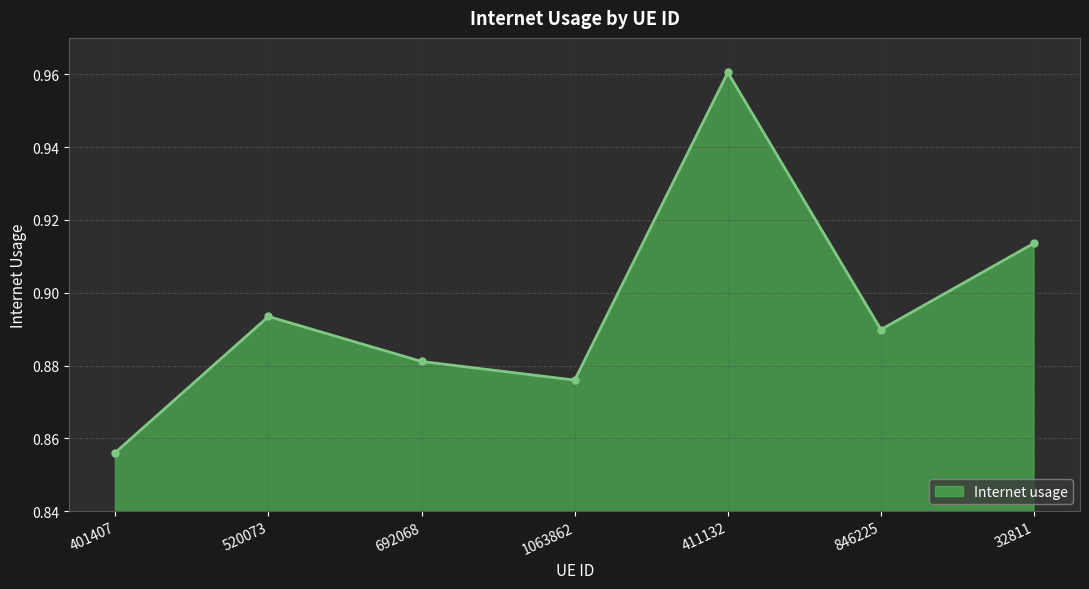

Rank the categories by value from lowest to highest.

401407, 1063862, 692068, 846225, 520073, 32811, 411132